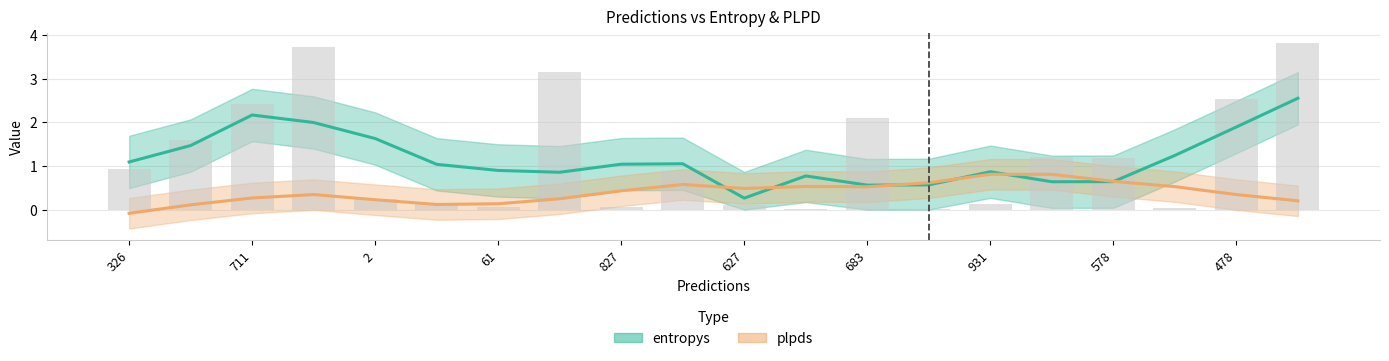

What is the label of the 12th bar from the left?

11